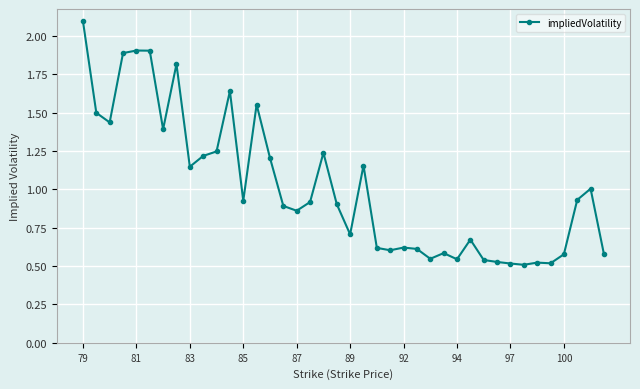

What is the sum of all values?

40.6